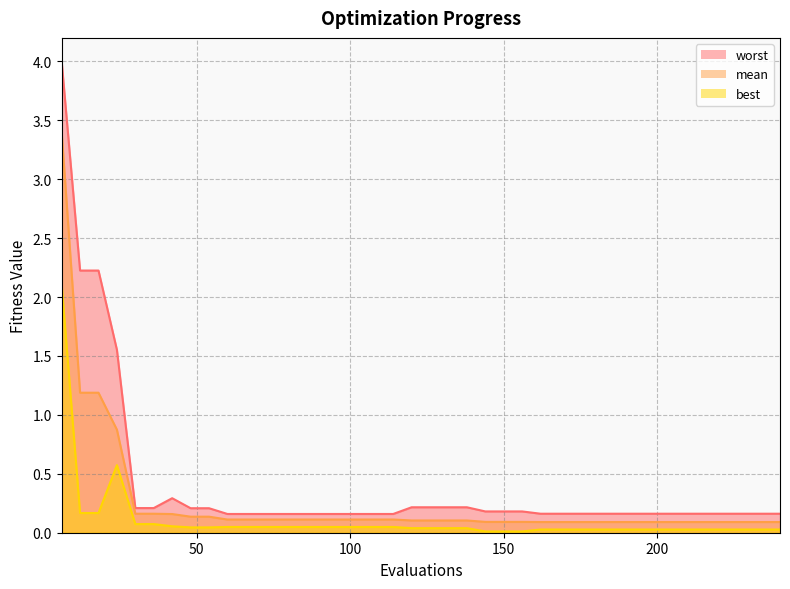

True or false: worst and best intersect in this chart.

False